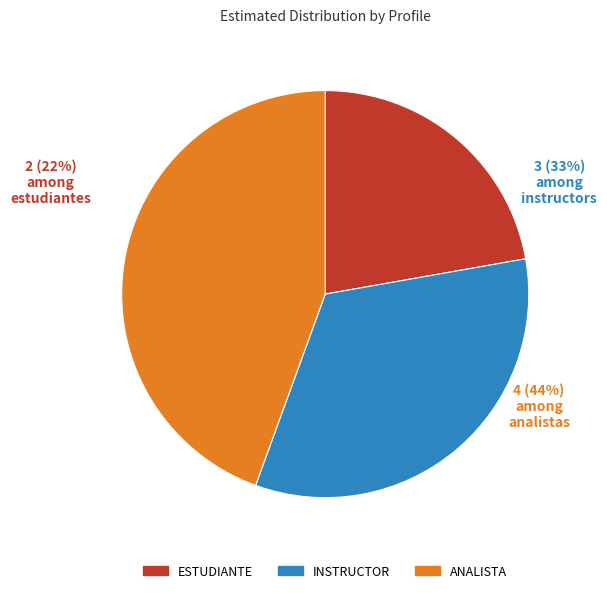

What percentage is the ANALISTA slice, to the nearest percent?

44%